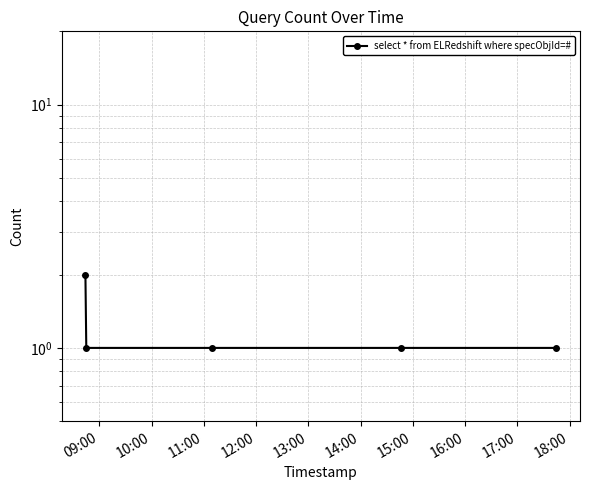

True or false: there are more than 1 points higher than both neighbors.

False